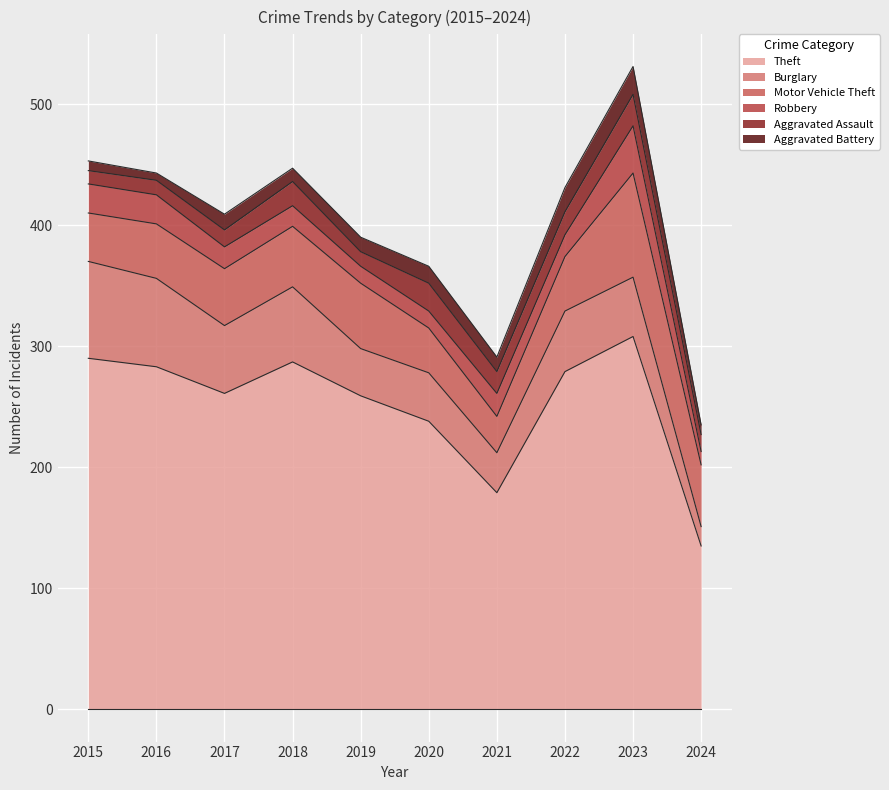

Is the value of Motor Vehicle Theft at 2017 greater than the value of Robbery at 2021?

Yes